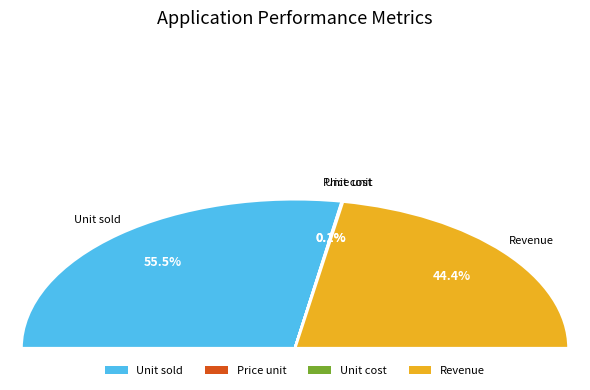

Rank the categories by value from lowest to highest.

Unit cost, Price unit, Revenue, Unit sold